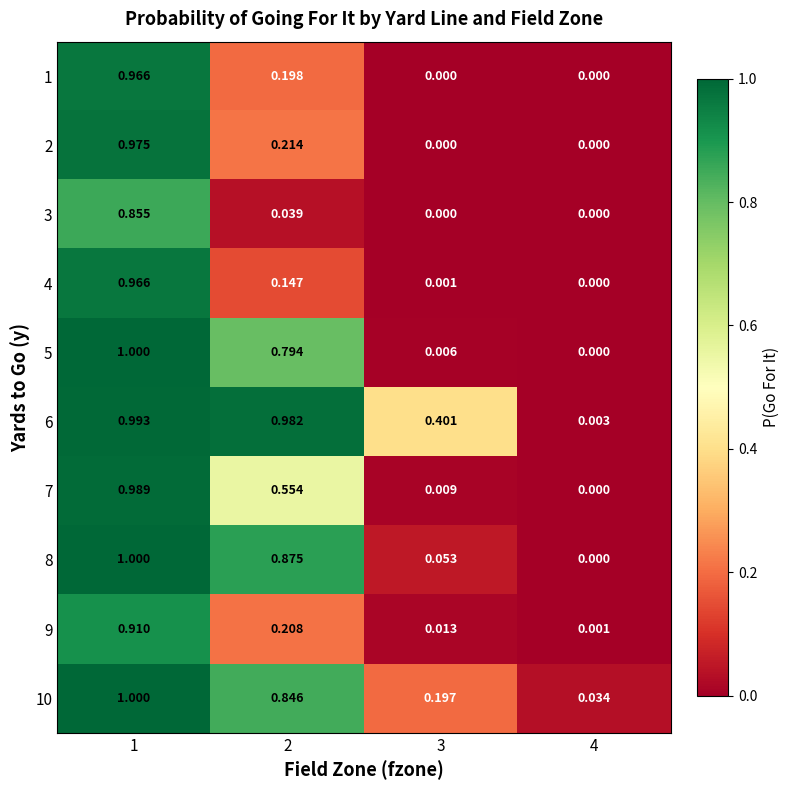

Is the value of 3 at 2 greater than the value of 4 at 1?

No